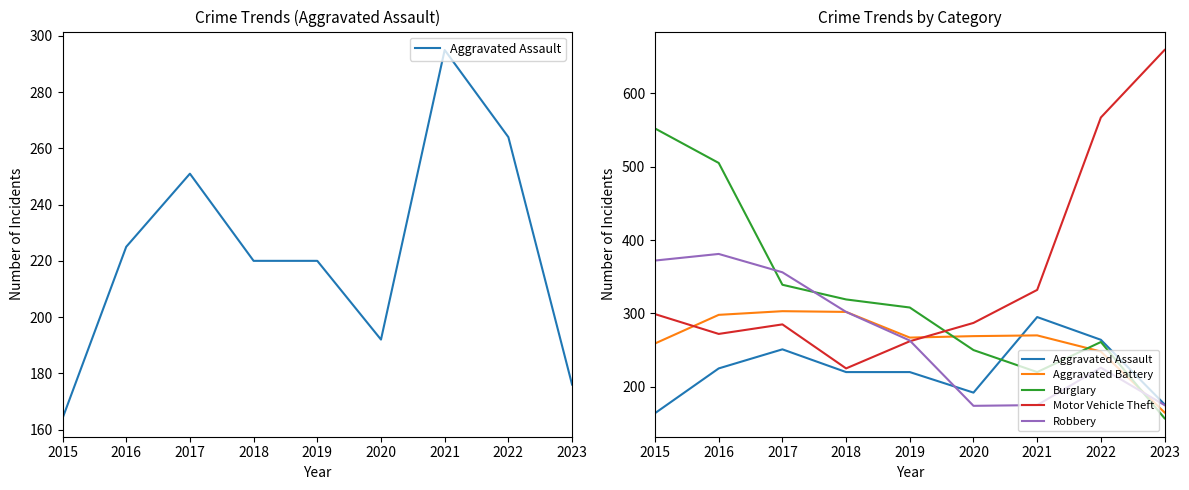

Which series changed the most between 2017 and 2019?

Robbery